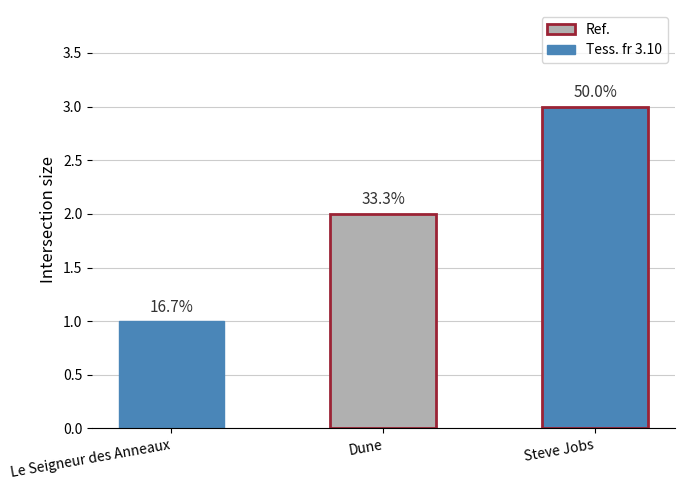

How many bars are there in total?

3